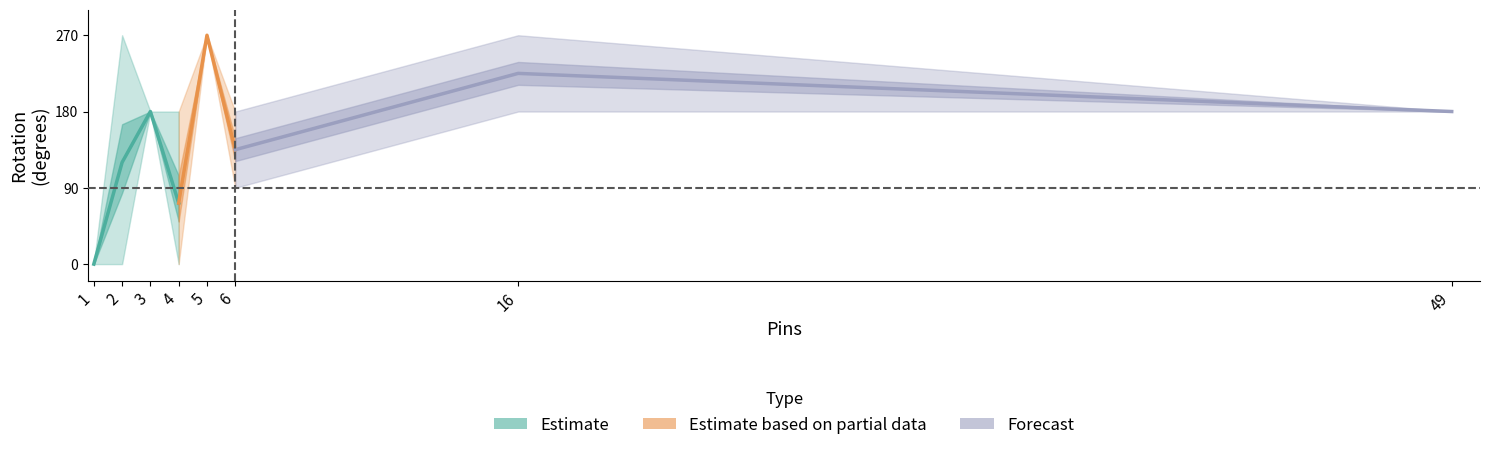

What is the highest value of the Rotation_values series?

270